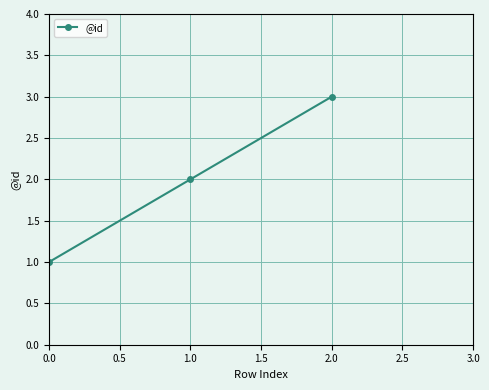

What is the greatest value displayed?

3